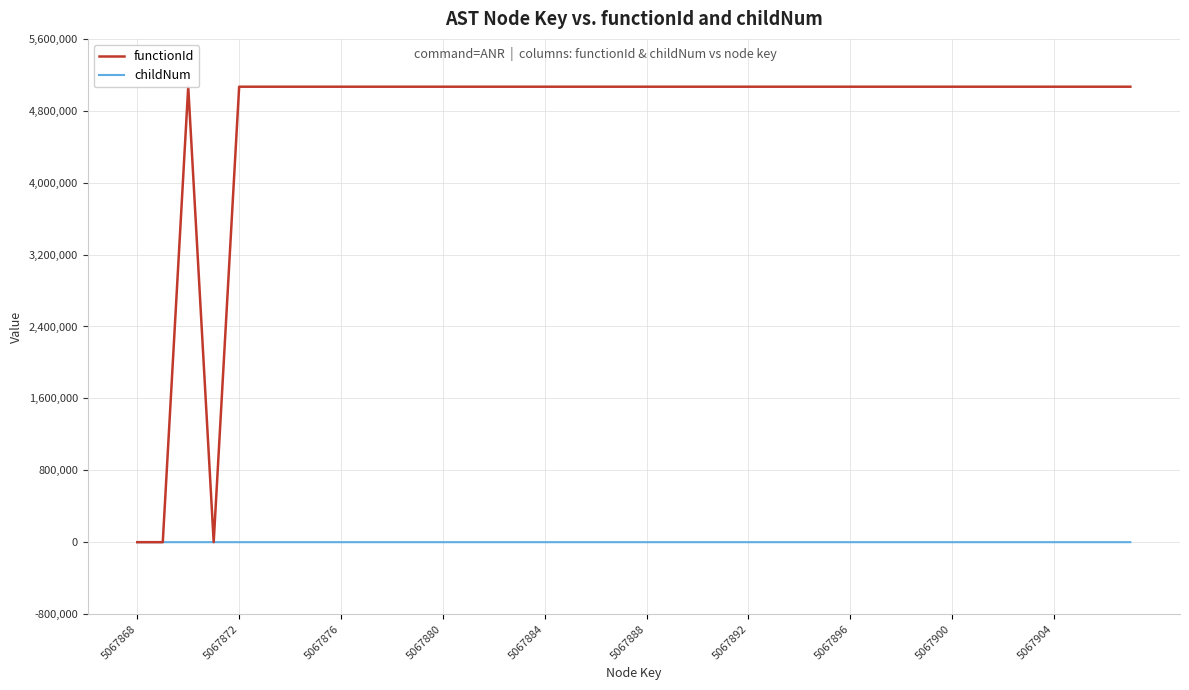

What are all the series names shown in the legend?

functionId, childNum